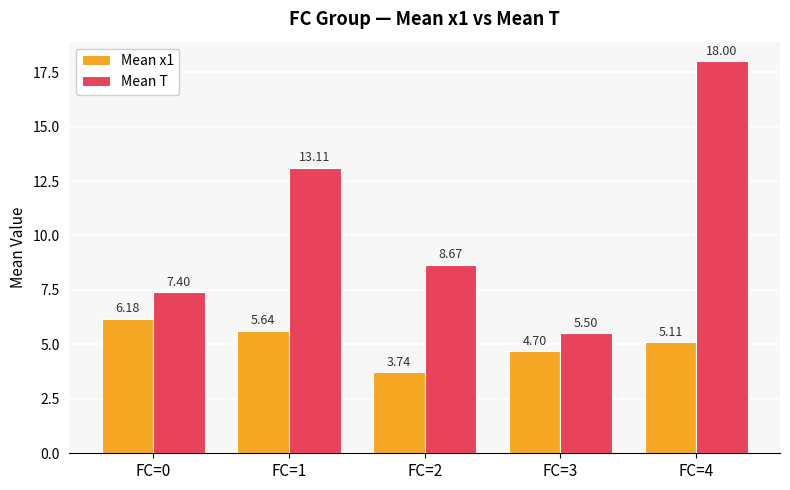

What is the difference between the highest and lowest values at FC=1?

7.5